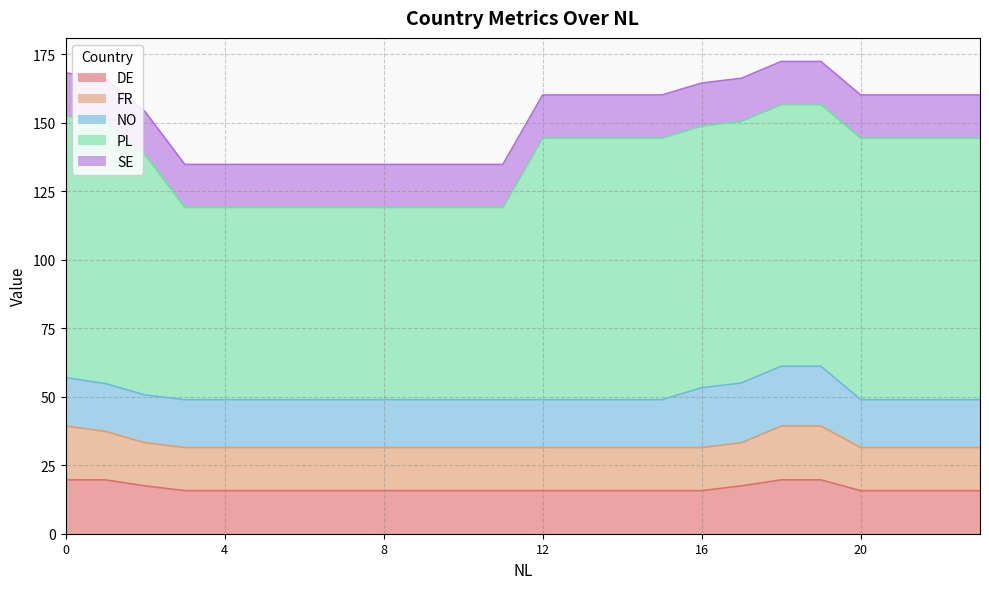

What is the total value across all series at 3?

134.7